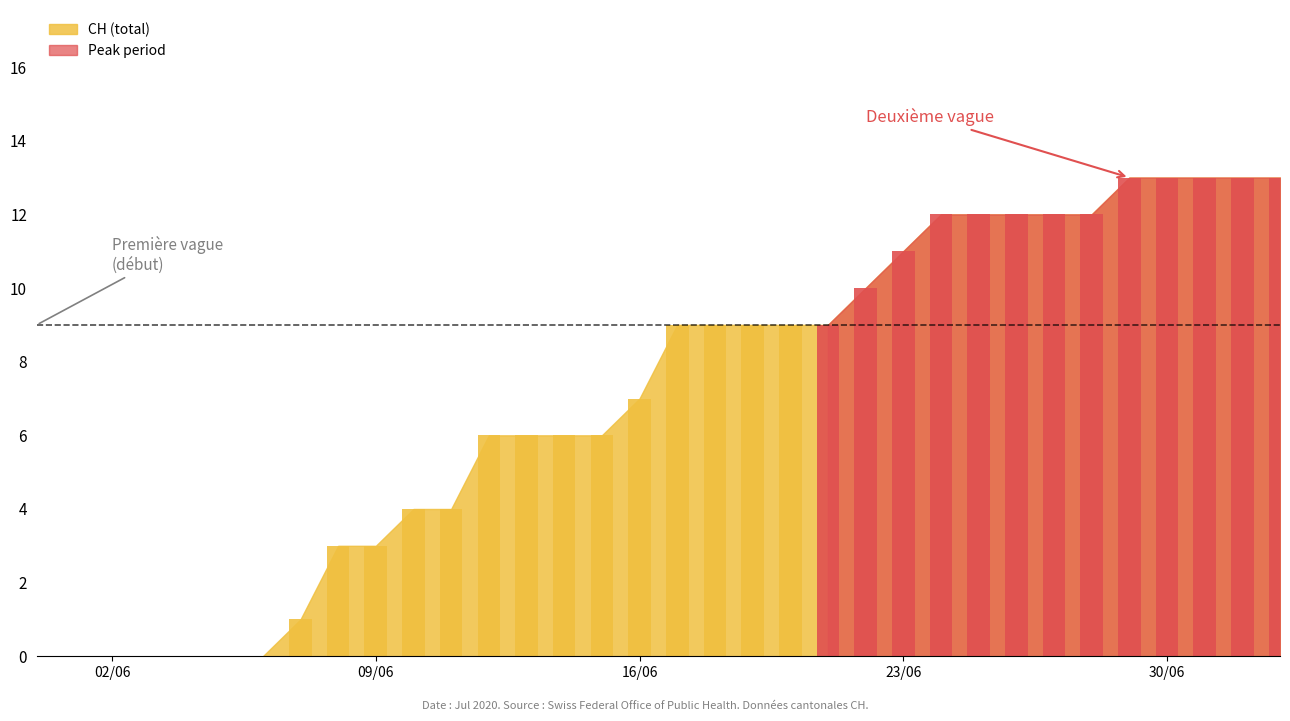

Which series has the largest range (max minus min)?

CH